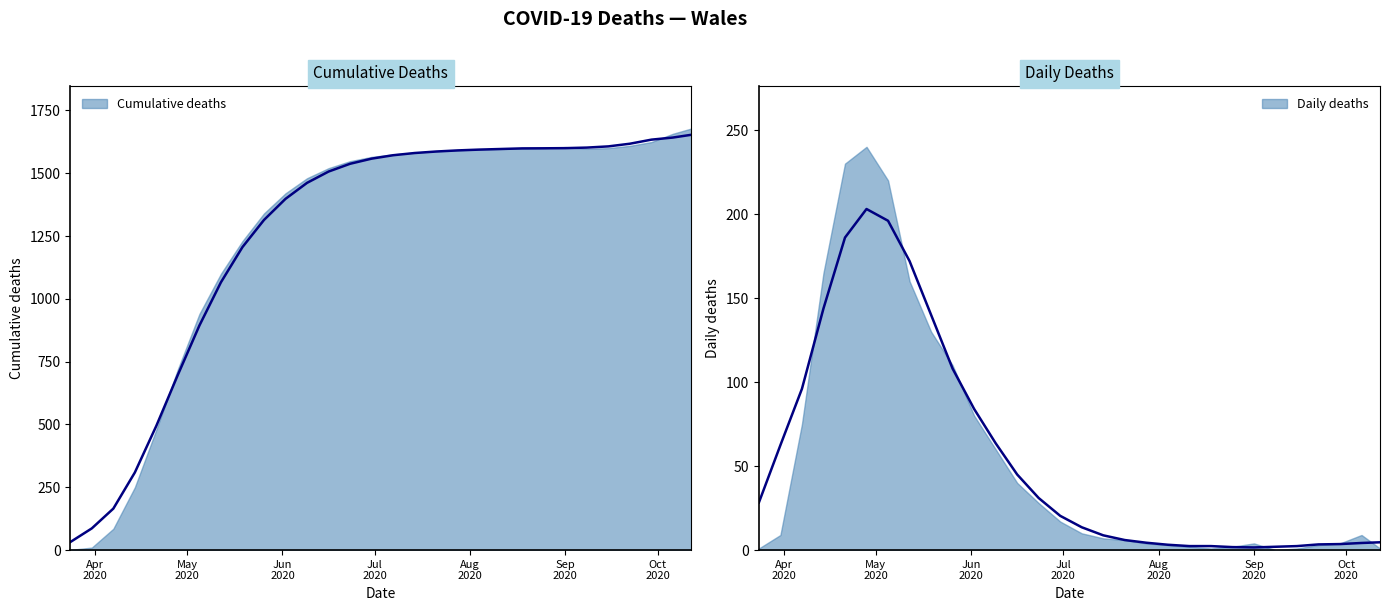

List the labels in order of value, smallest first.

2020-03-24, 2020-03-31, 2020-04-07, 2020-04-14, 2020-04-21, 2020-04-28, 2020-05-05, 2020-05-12, 2020-05-19, 2020-05-26, 2020-06-02, 2020-06-09, 2020-06-16, 2020-06-23, 2020-06-30, 2020-07-07, 2020-07-14, 2020-07-21, 2020-07-28, 2020-08-04, 2020-08-11, 2020-08-18, 2020-08-25, 2020-09-01, 2020-09-08, 2020-09-15, 2020-09-22, 2020-09-29, 2020-10-06, 2020-10-12